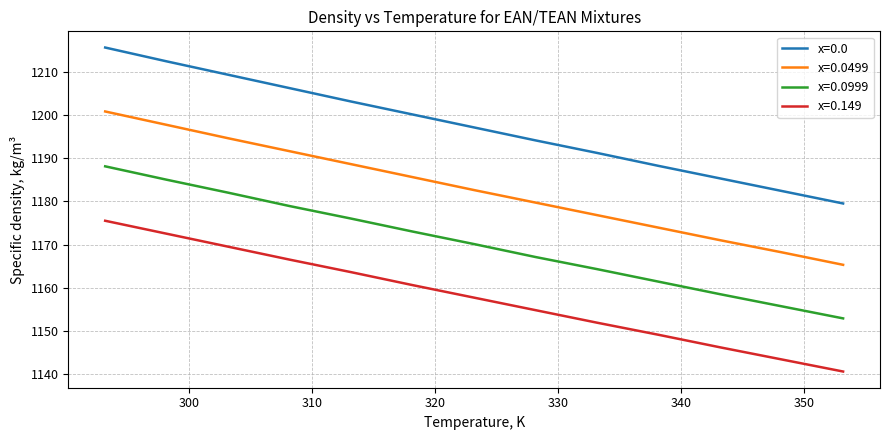

True or false: x=0.0999 and x=0.0499 cross at least once.

False